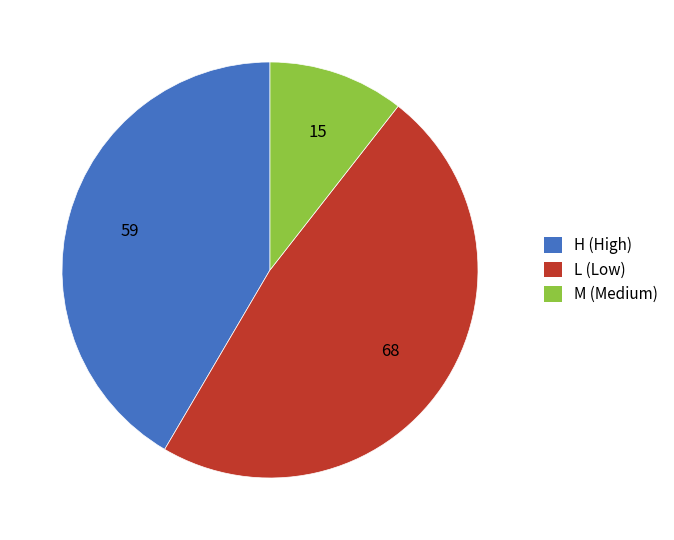

Which category has the smallest portion of the pie?

M (Medium)